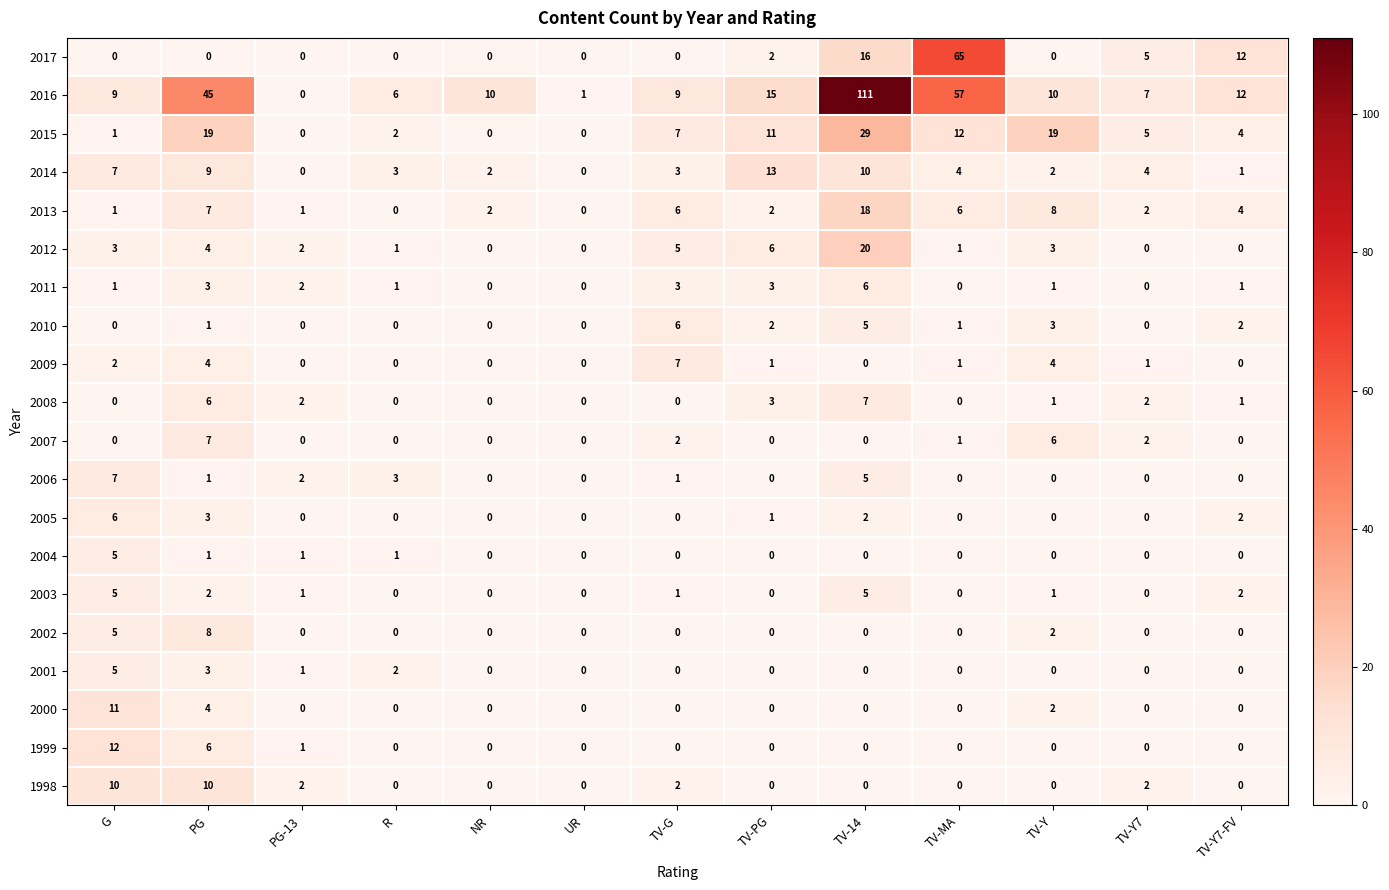

What value does the 2014 series have at PG?

9